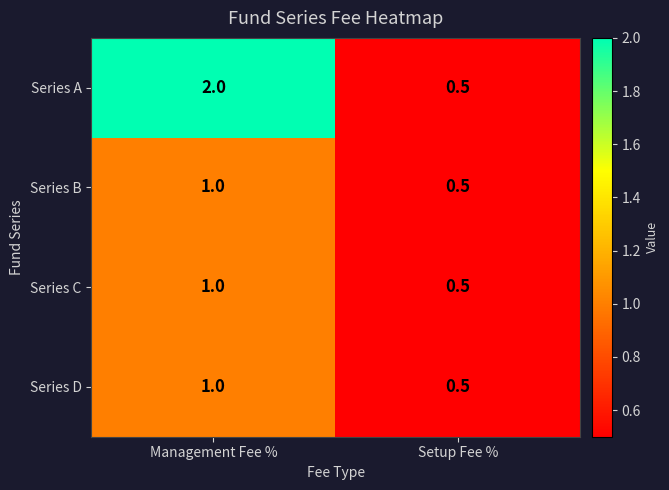

Is it true that Series B equals 0.5 at Setup Fee %?

True